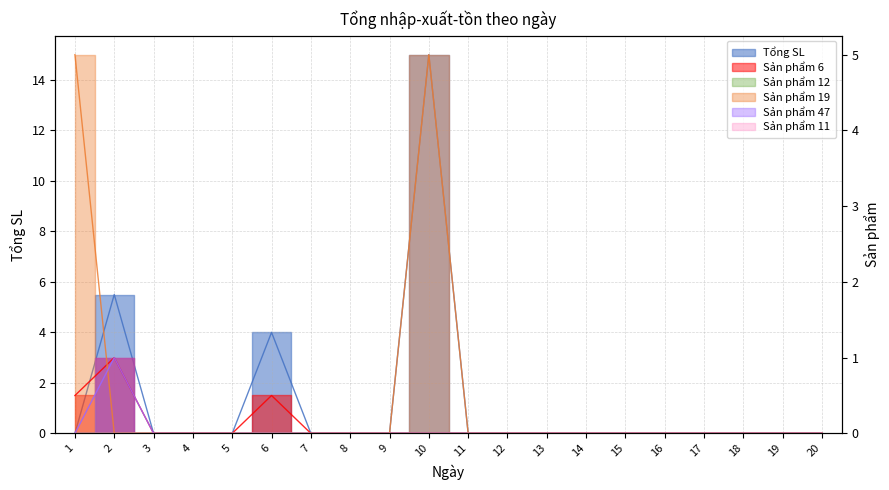

What is the maximum value shown in the chart?

15.0